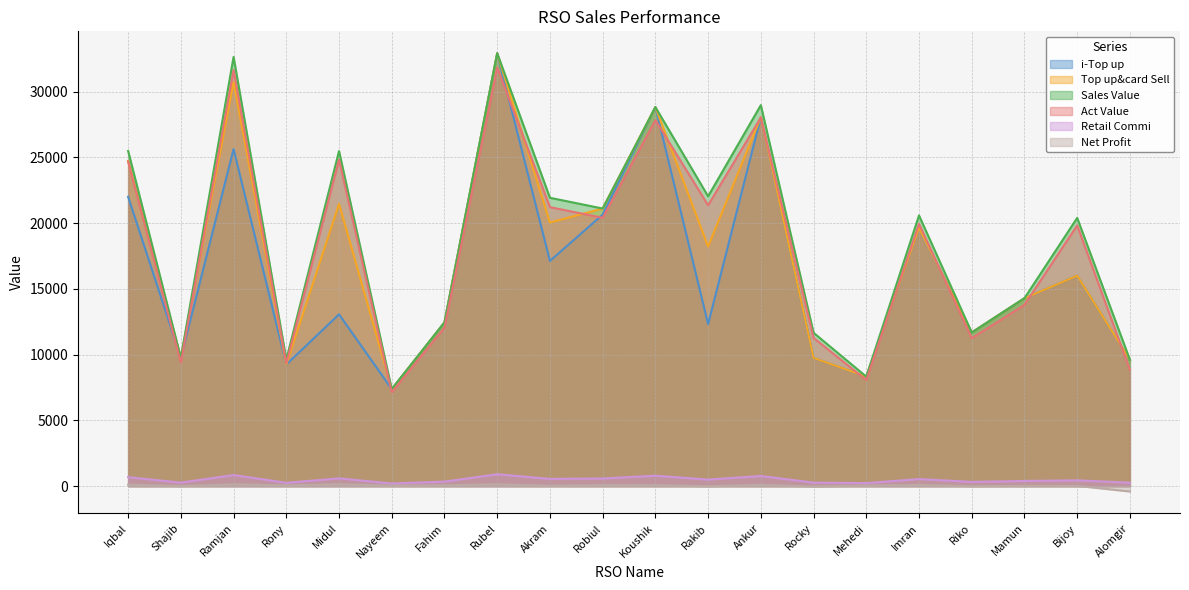

At which category is the sum across all series the highest?

Rubel